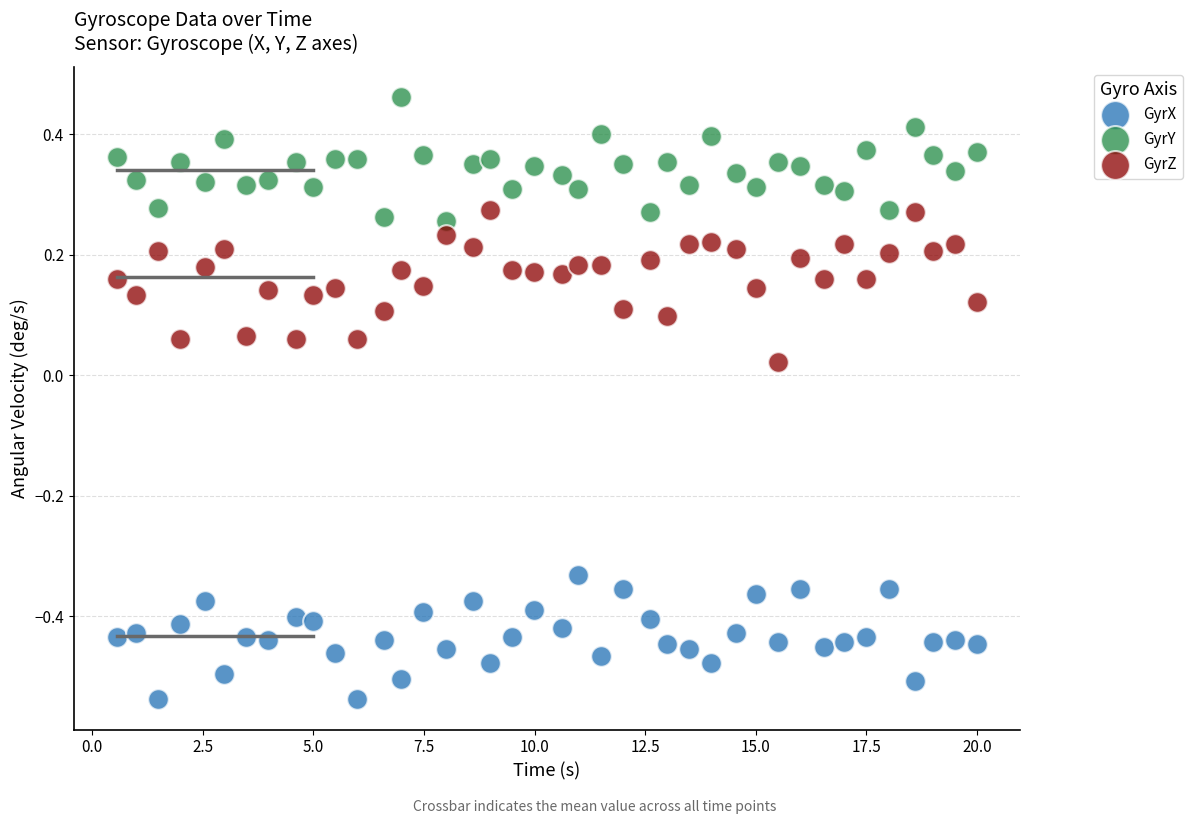

Which series has the largest Y range (max minus min)?

GyrZ